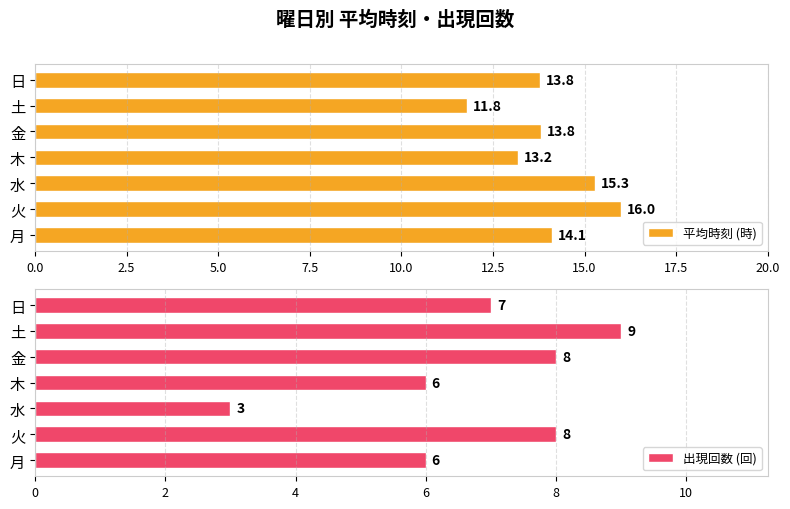

The value of 出現回数 (回) at 水 is 5.1. True or false?

False